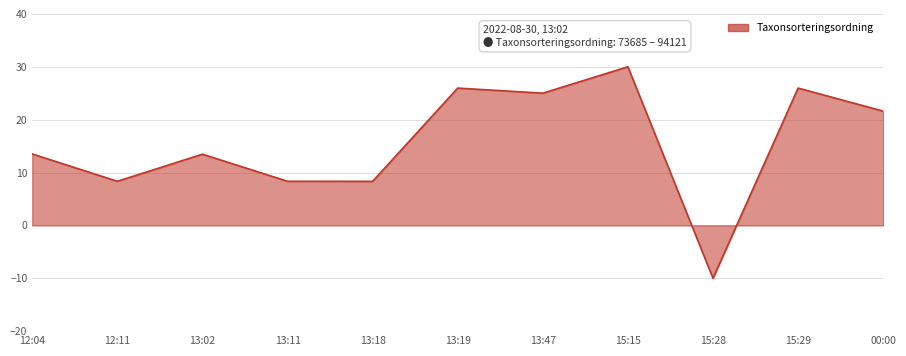

True or false: the data shows 30.0 at 15:15.

True